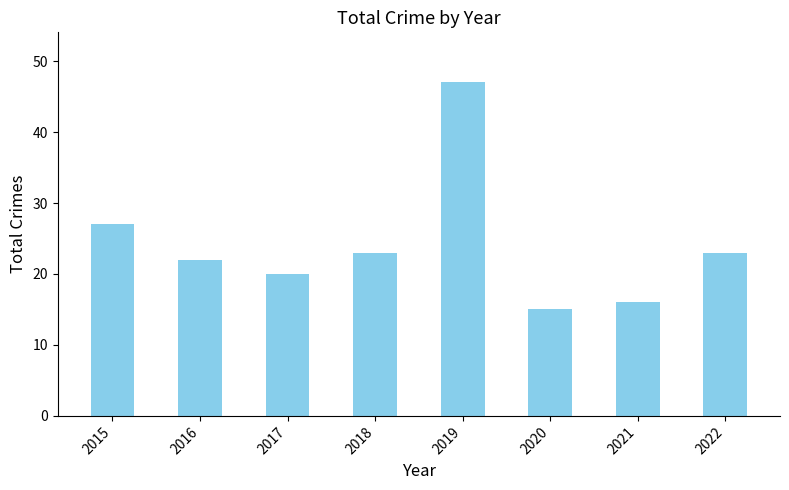

How many series are shown in this chart?

1